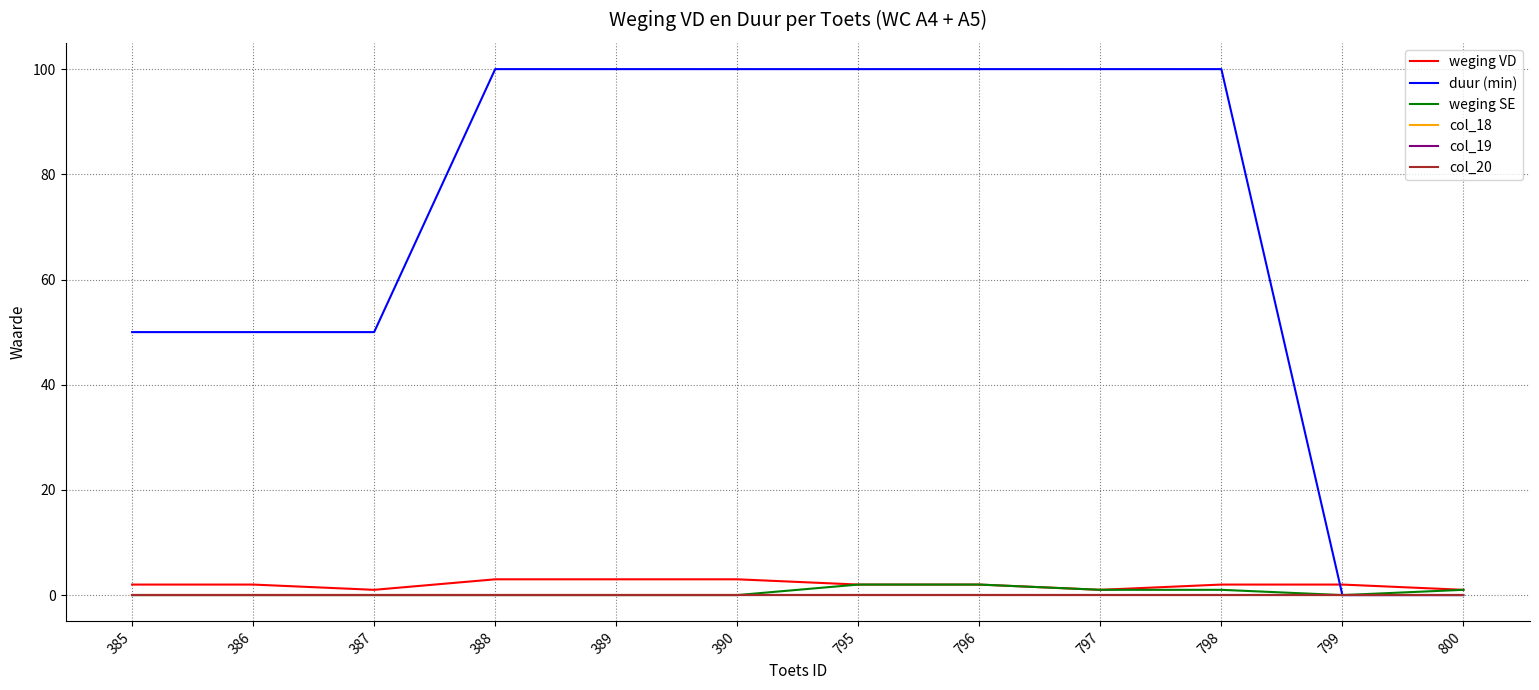

Reading right to left, what are all the values shown in this chart?

weging VD: 800=1	799=2	798=2	797=1	796=2	795=2	390=3	389=3	388=3	387=1	386=2	385=2
duur (min): 800=0	799=0	798=100	797=100	796=100	795=100	390=100	389=100	388=100	387=50	386=50	385=50
weging SE: 800=1	799=0	798=1	797=1	796=2	795=2	390=0	389=0	388=0	387=0	386=0	385=0
col_18: 800=0	799=0	798=0	797=0	796=0	795=0	390=0	389=0	388=0	387=0	386=0	385=0
col_19: 800=0	799=0	798=0	797=0	796=0	795=0	390=0	389=0	388=0	387=0	386=0	385=0
col_20: 800=0	799=0	798=0	797=0	796=0	795=0	390=0	389=0	388=0	387=0	386=0	385=0